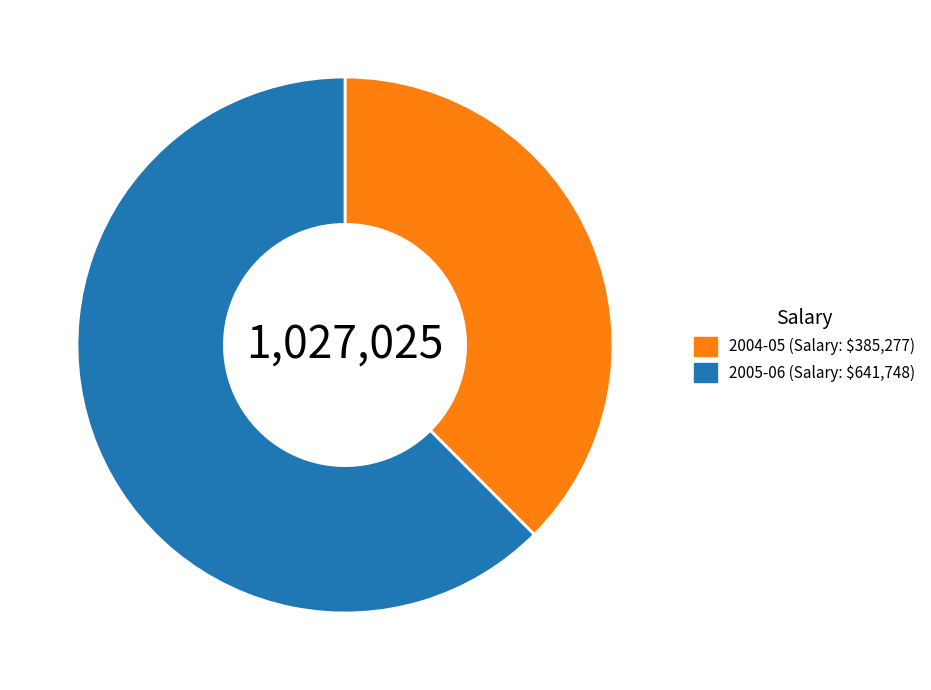

True or false: 2004-05 (Salary: $385,277) accounts for 23% of the total.

False